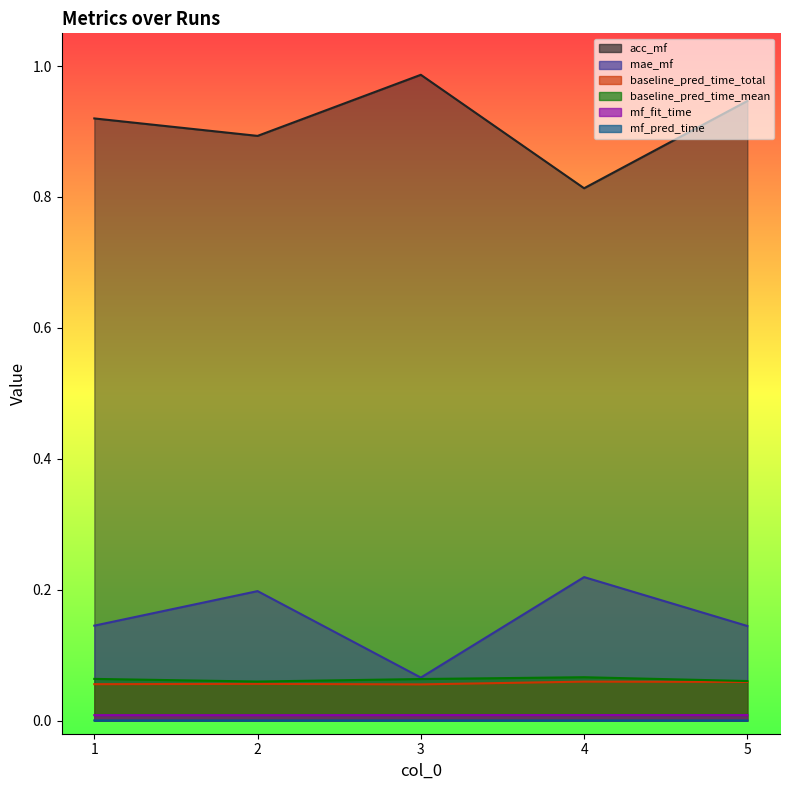

True or false: baseline_pred_time_mean and mf_pred_time intersect in this chart.

False